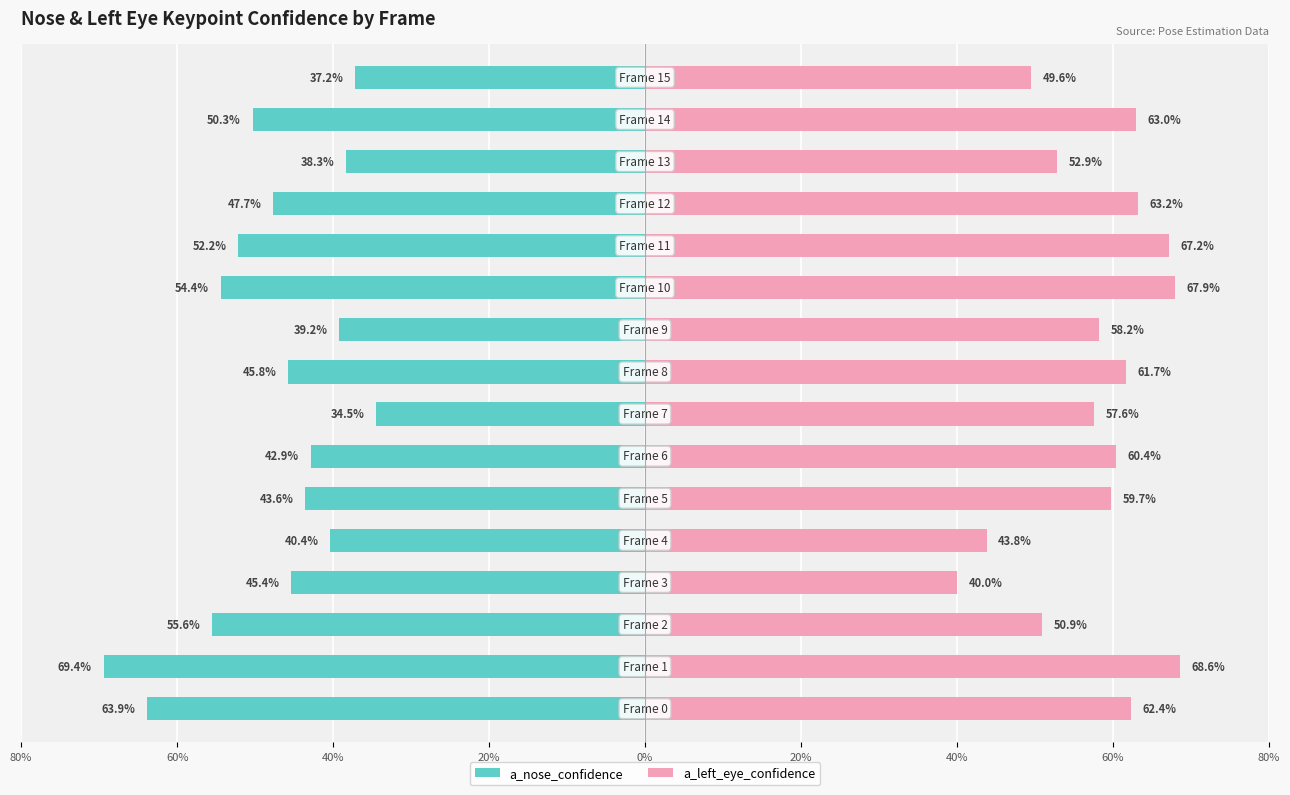

What is the difference between the maximum and second lowest values in the a_left_eye_confidence series?

24.8